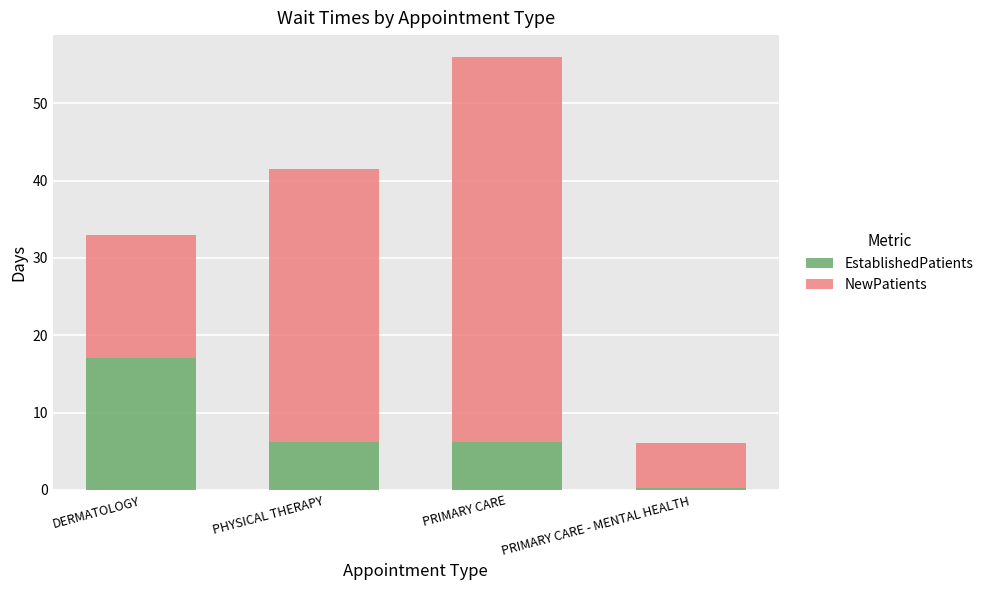

What is the sum of all EstablishedPatients values?

29.6